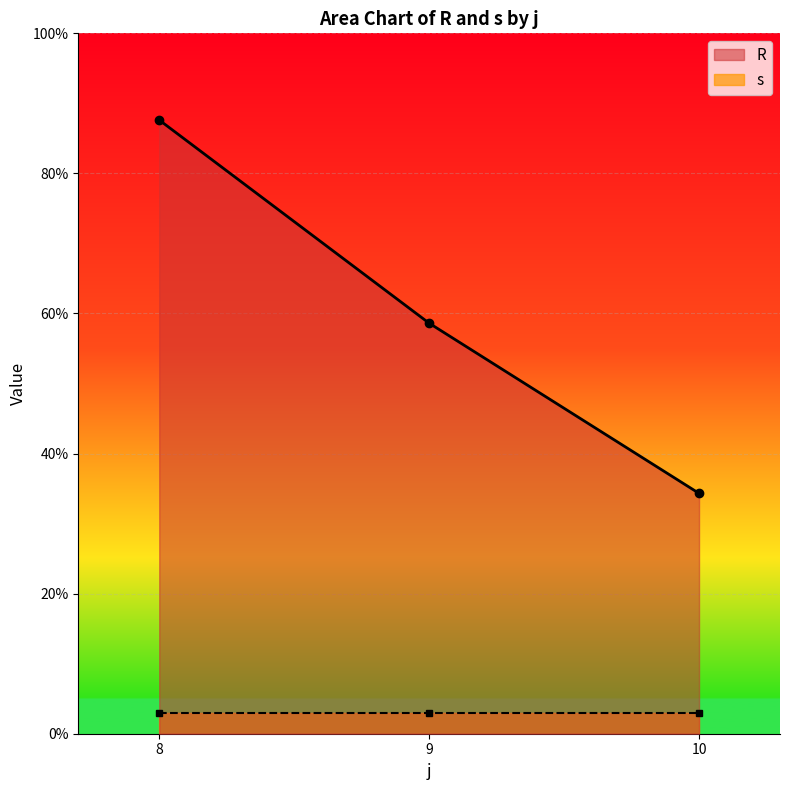

The R series shows 58.6 at 9. True or false?

True